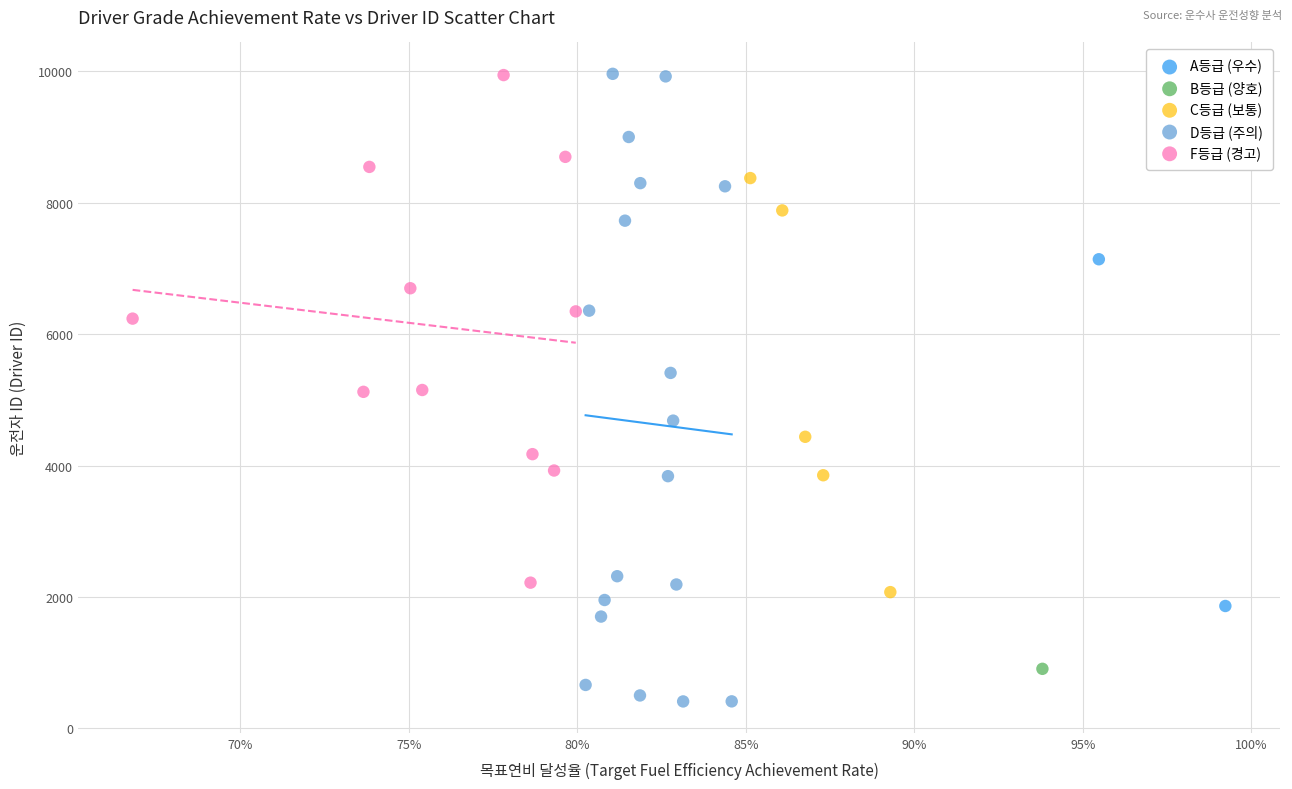

What are all the series names shown in the legend?

A등급 (우수), B등급 (양호), C등급 (보통), D등급 (주의), F등급 (경고)